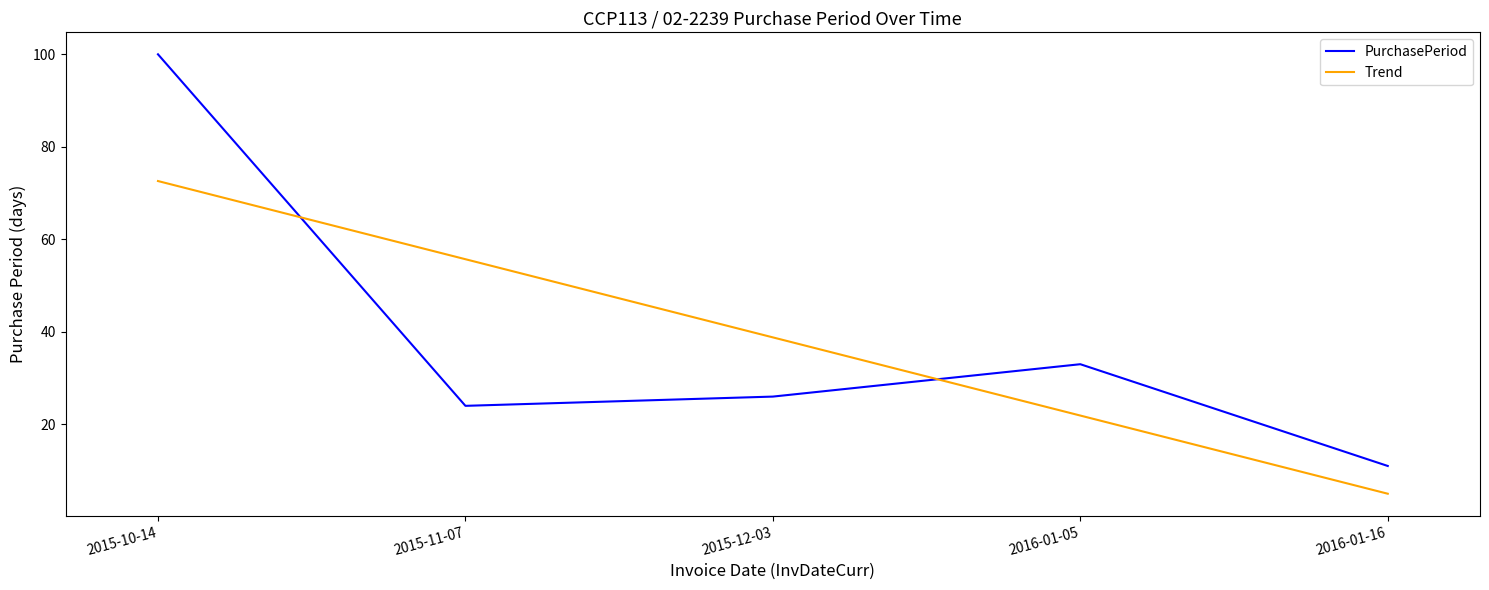

Where is Trend nearest to the value 38?

2015-12-03